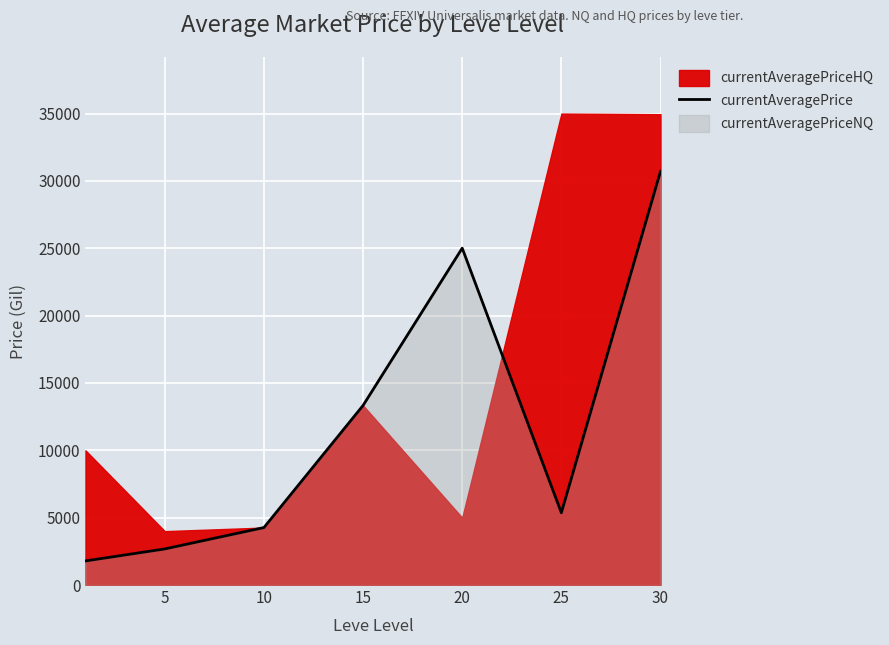

What is the maximum value for currentAveragePrice?

30709.4